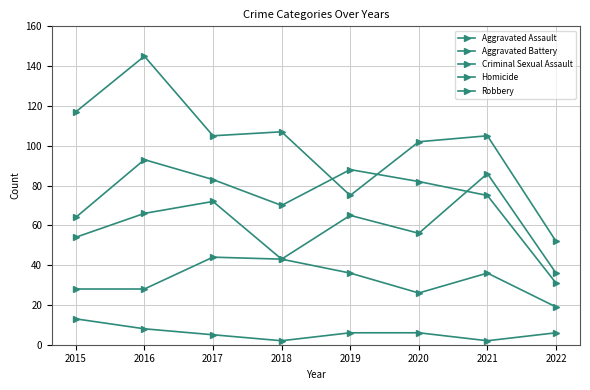

How many lines are shown in the chart?

5